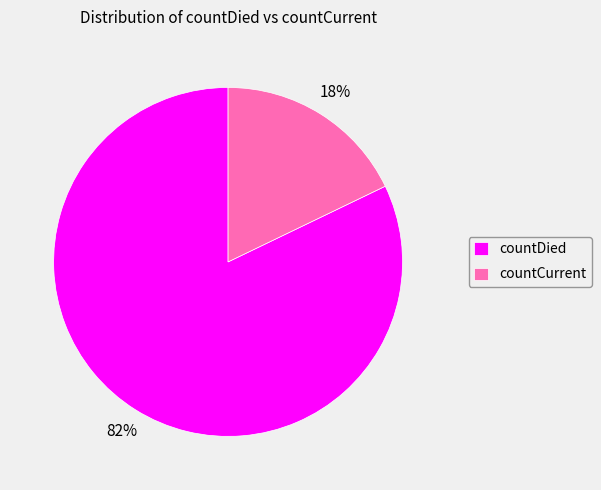

Is countCurrent the majority of the pie?

No